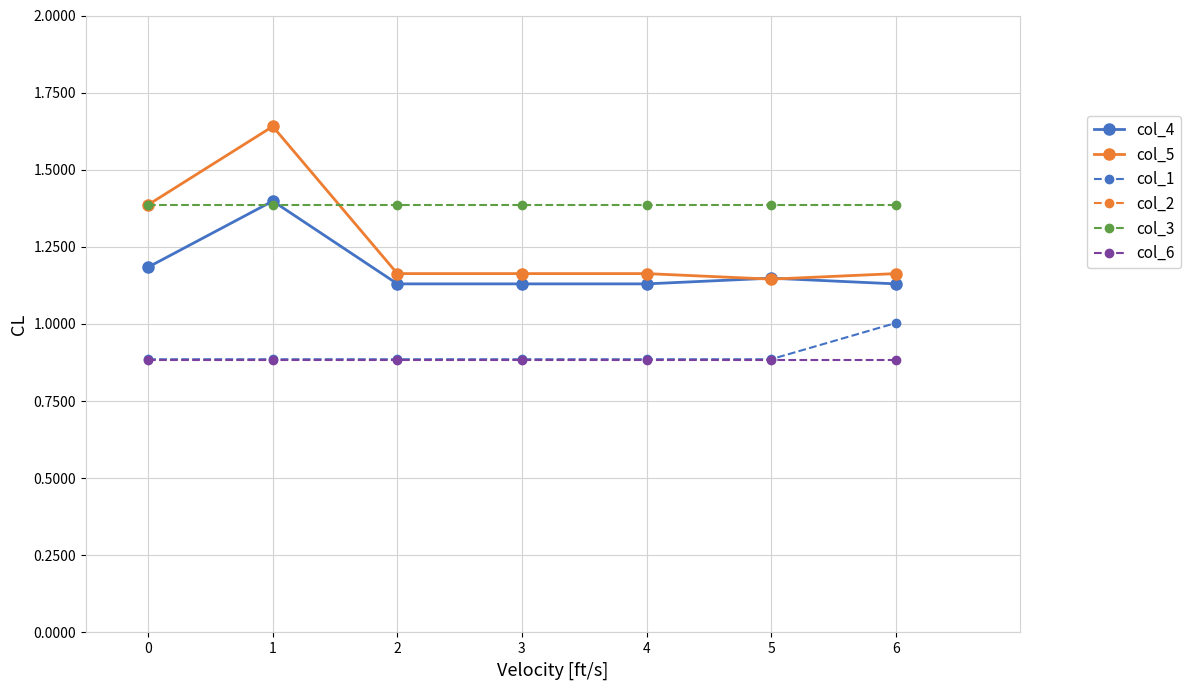

True or false: col_6 has more than 0 points higher than both neighbors.

False